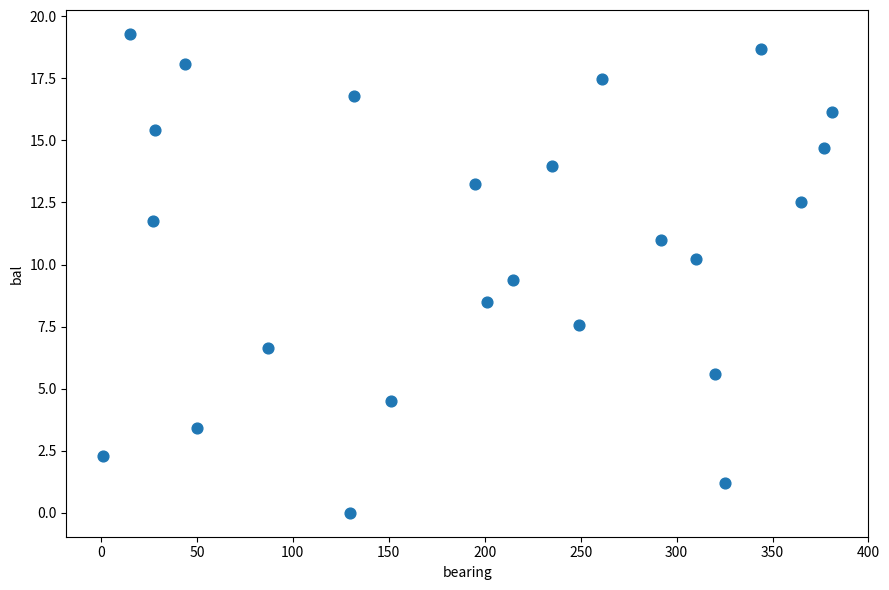

What is the range of X values (max minus min)?

380.0